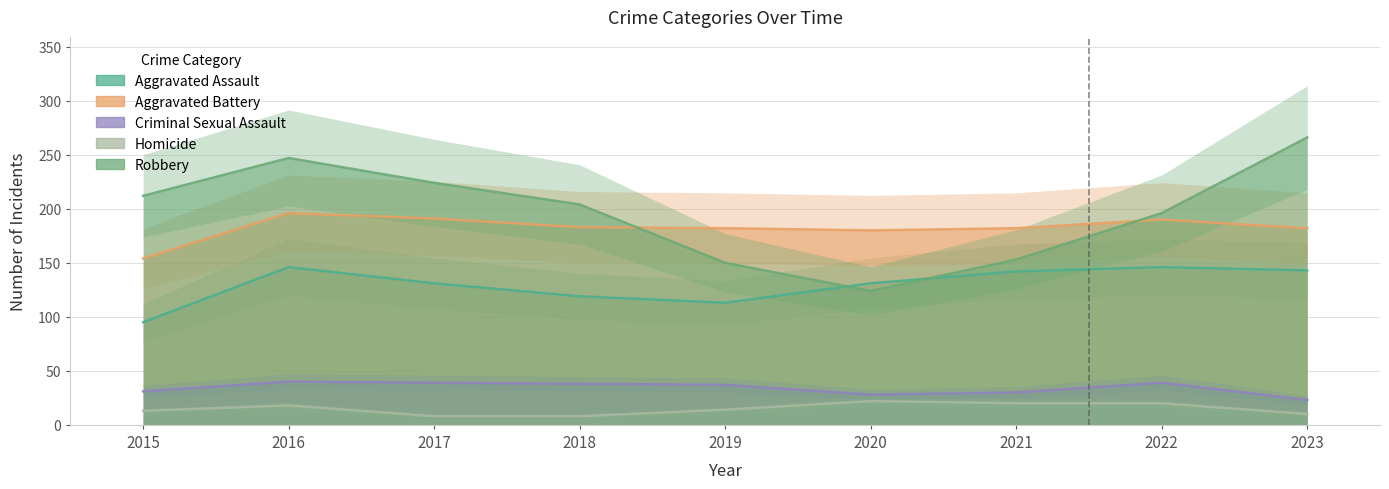

Reading right to left, transcribe all the data shown in this chart.

Aggravated Assault: 143	146	142	131	113	119	131	146	95
Aggravated Battery: 182	190	182	180	182	183	191	196	154
Criminal Sexual Assault: 23	39	30	28	37	38	39	40	31
Homicide: 10	20	20	22	14	8	8	18	13
Robbery: 266	196	153	124	150	204	224	247	212